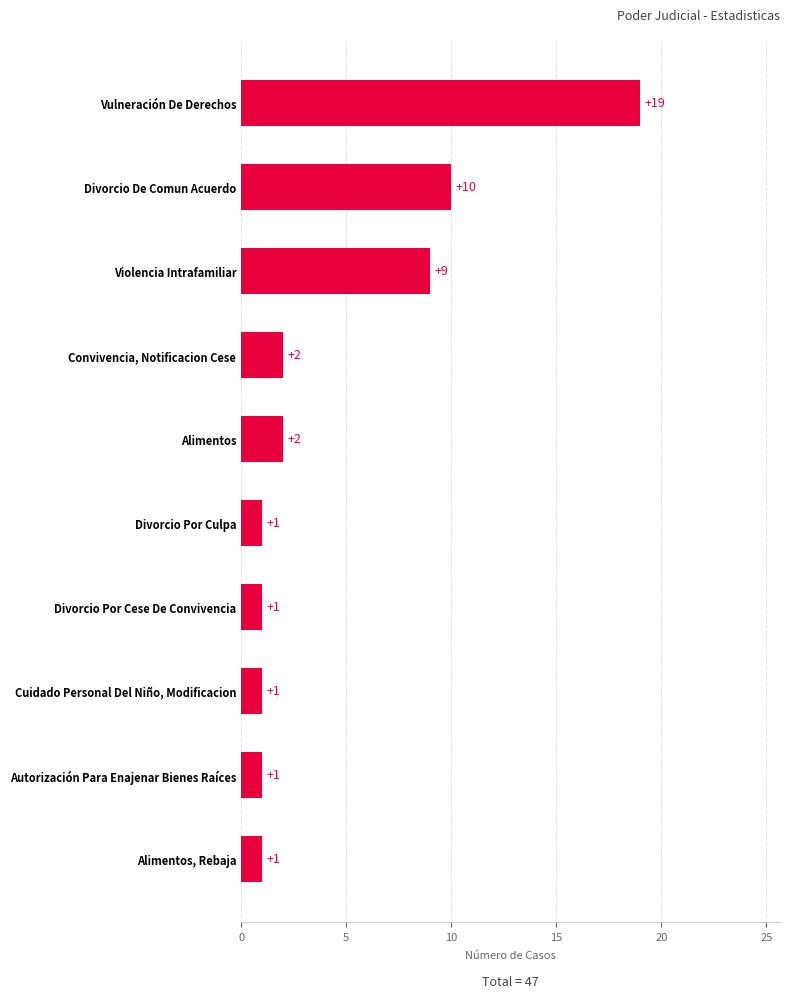

Which label corresponds to the largest value in the chart?

Vulneración De Derechos